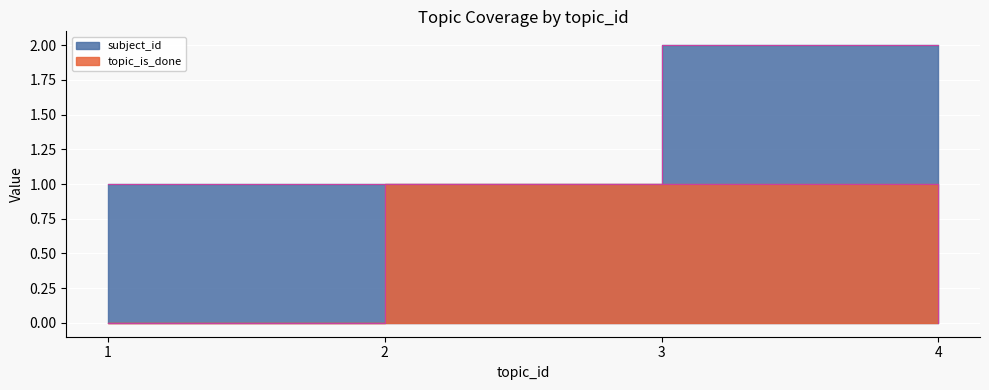

Is it true that subject_id equals 2 at 3?

True